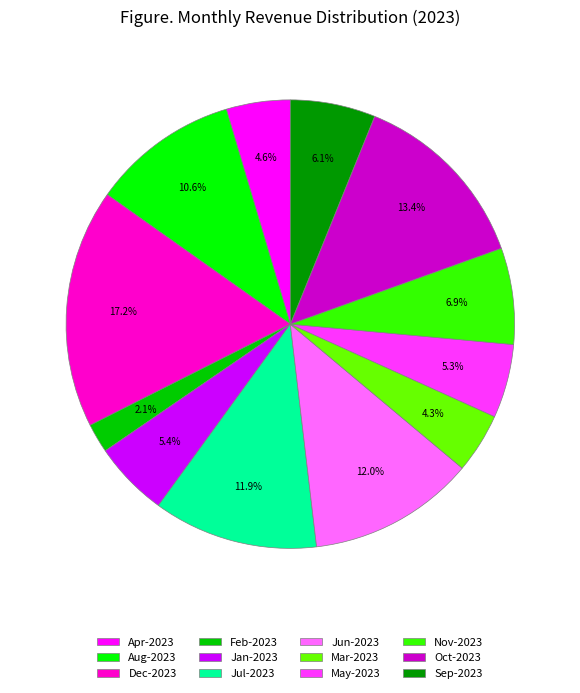

Is May-2023 the majority of the pie?

No